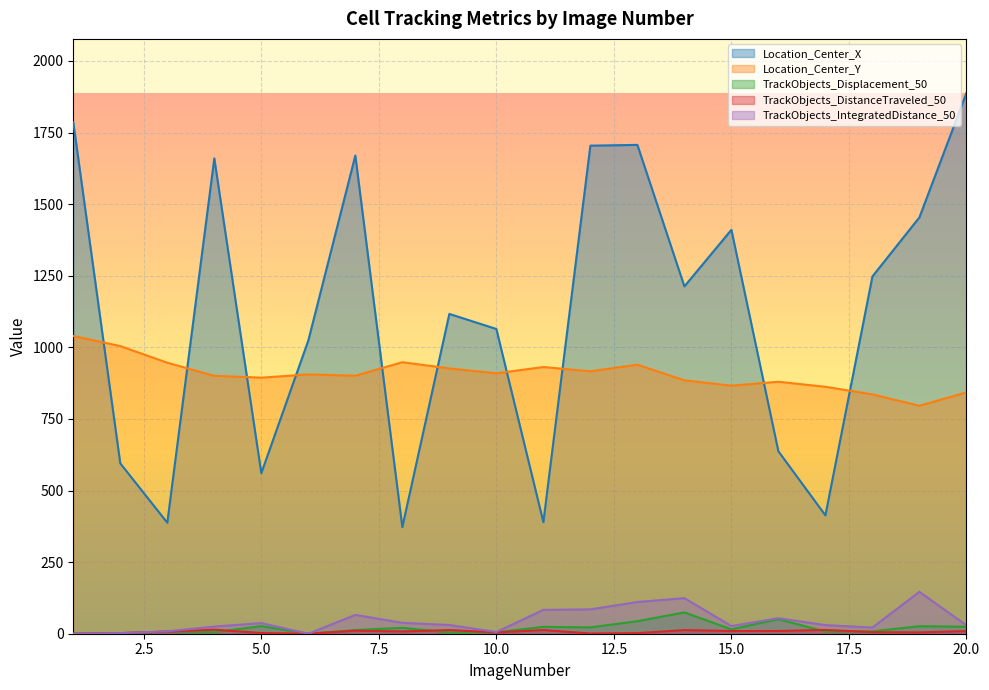

What is the difference between the Location_Center_Y values at 10 and 9?

17.2